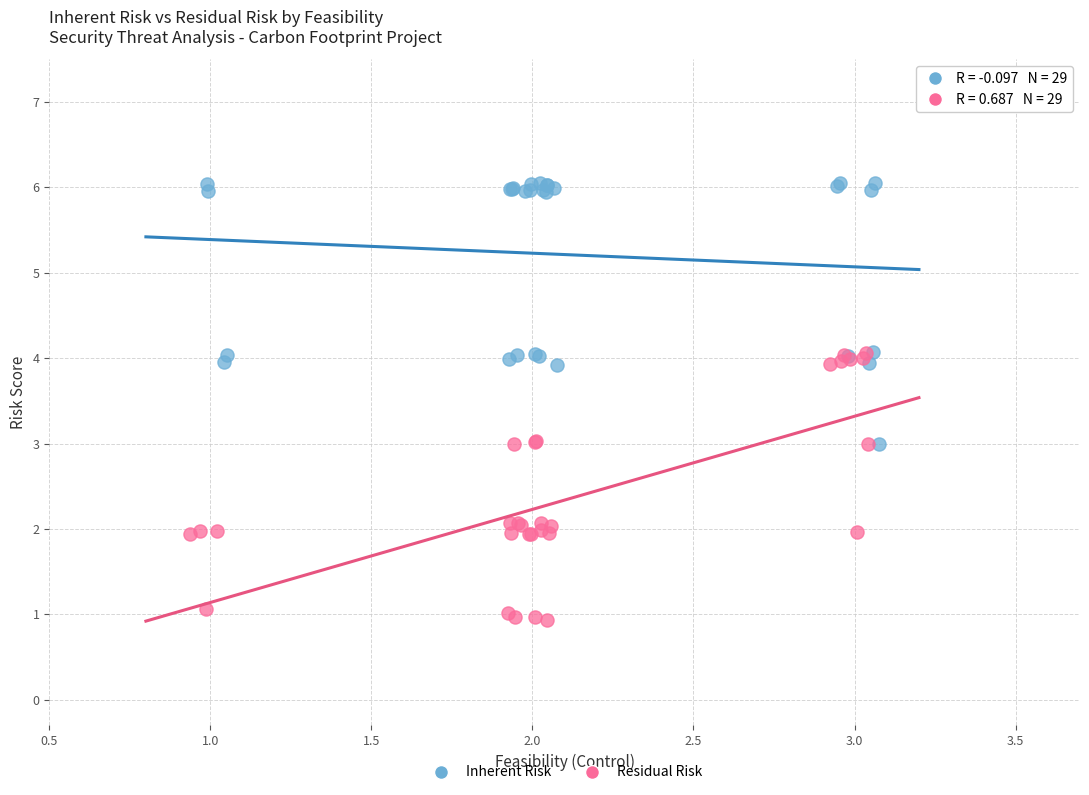

Which series reaches the maximum Y coordinate?

Inherent Risk